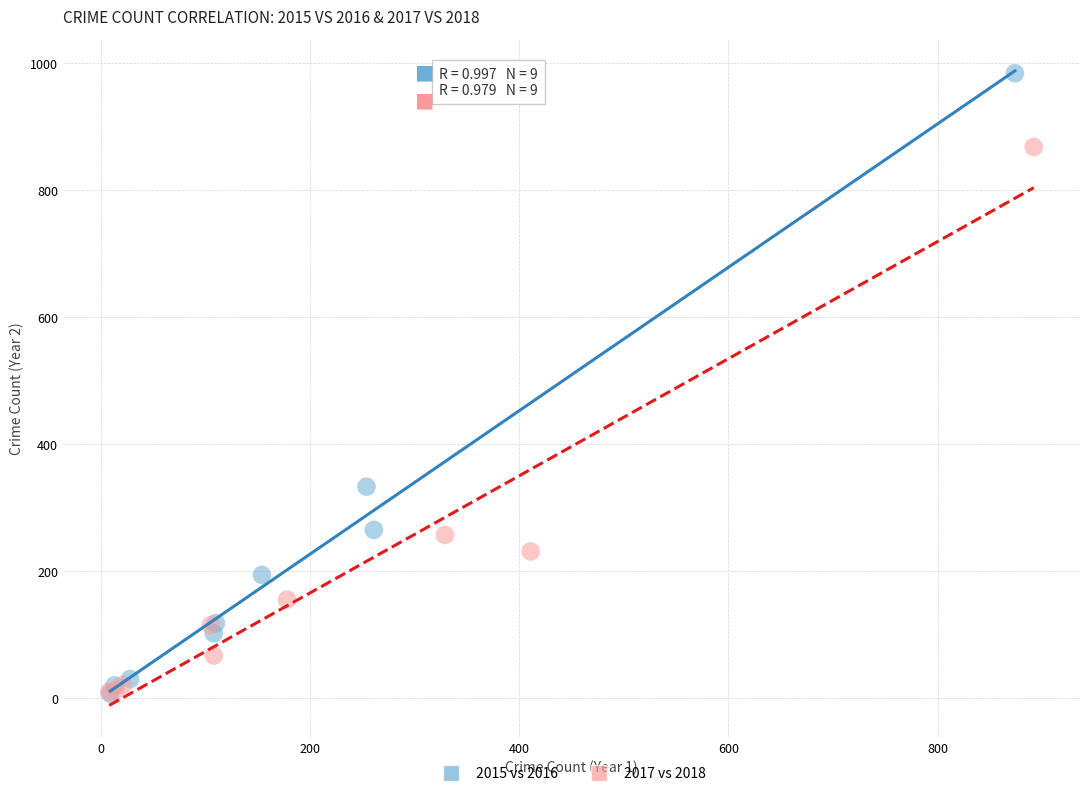

Which series has the largest Y range (max minus min)?

2015 vs 2016